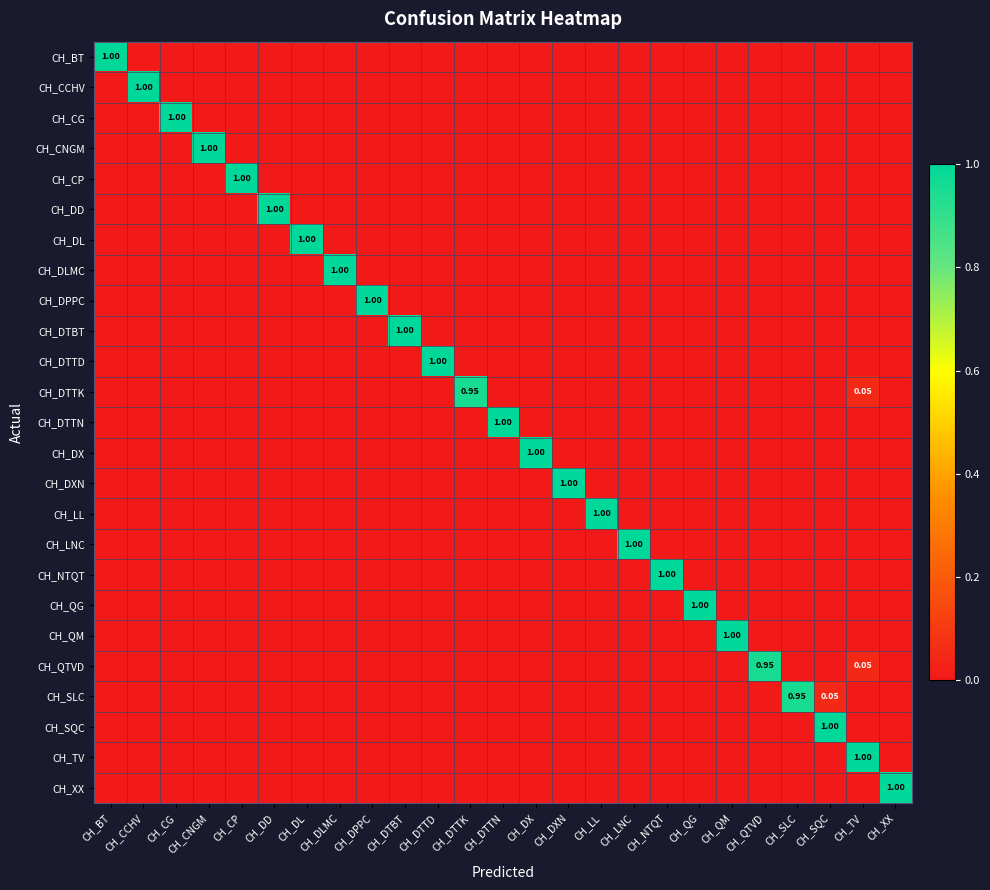

What is the greatest value displayed?

1.0